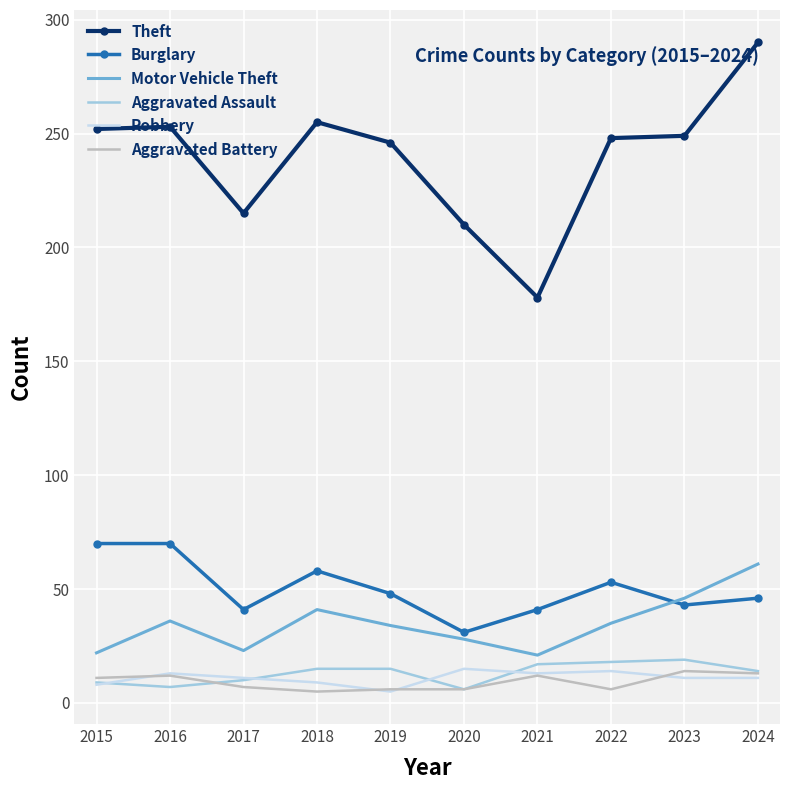

Which series has the widest spread of values?

Theft